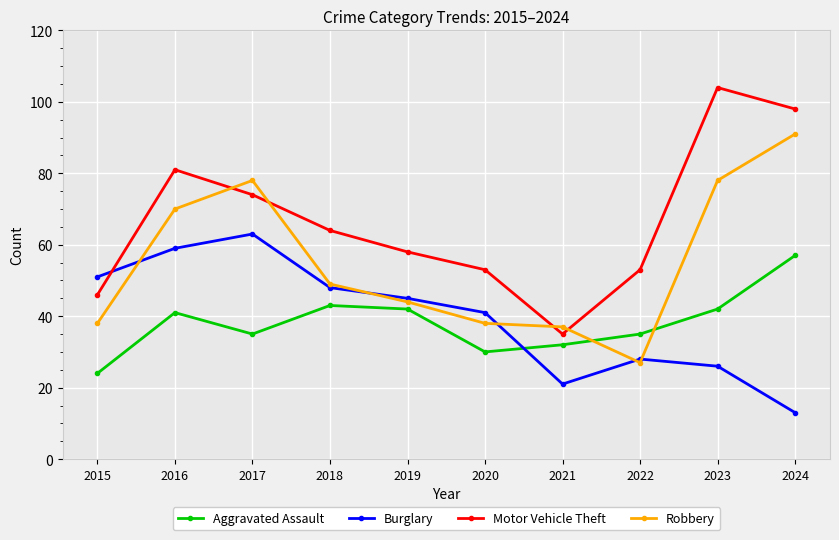

At which label does Motor Vehicle Theft first exceed 64?

2016